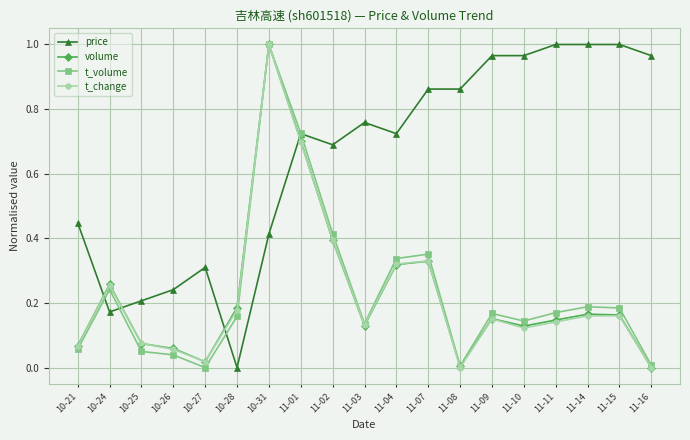

Which category has the highest value in the volume series?

10-31